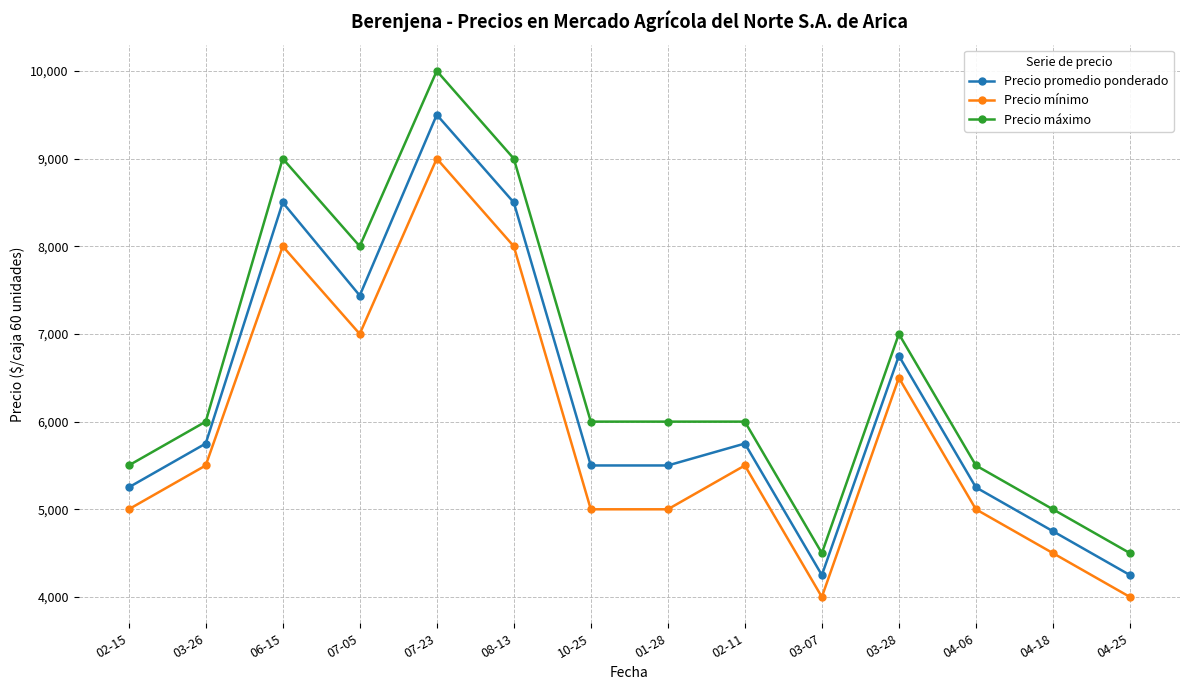

At 07-23, list the series in order from smallest to largest.

Precio mínimo, Precio promedio ponderado, Precio máximo